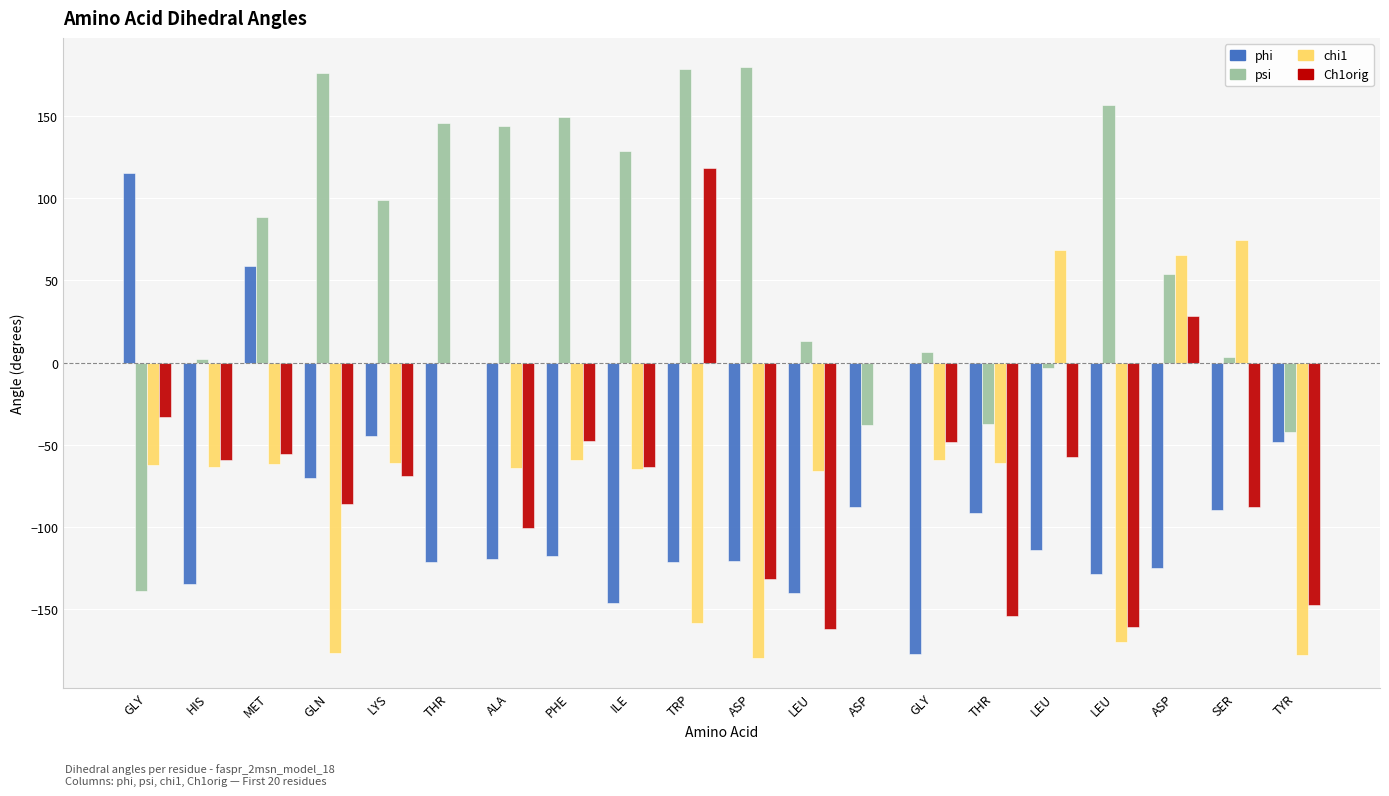

List the series in order of their peak value, highest first.

psi, Ch1orig, phi, chi1